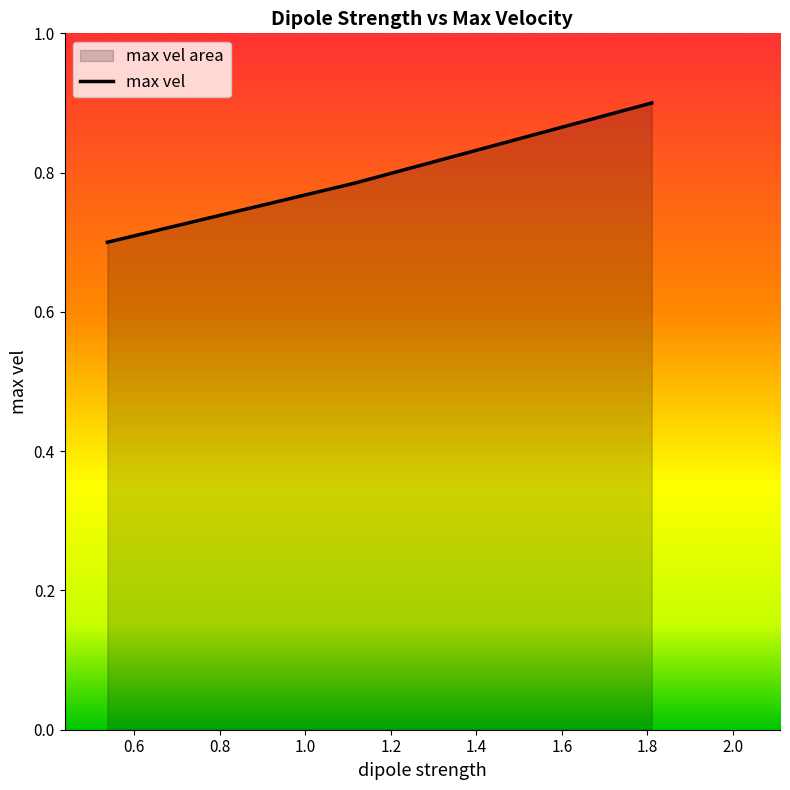

The chart shows a value of 0.7 at 0.537. True or false?

True